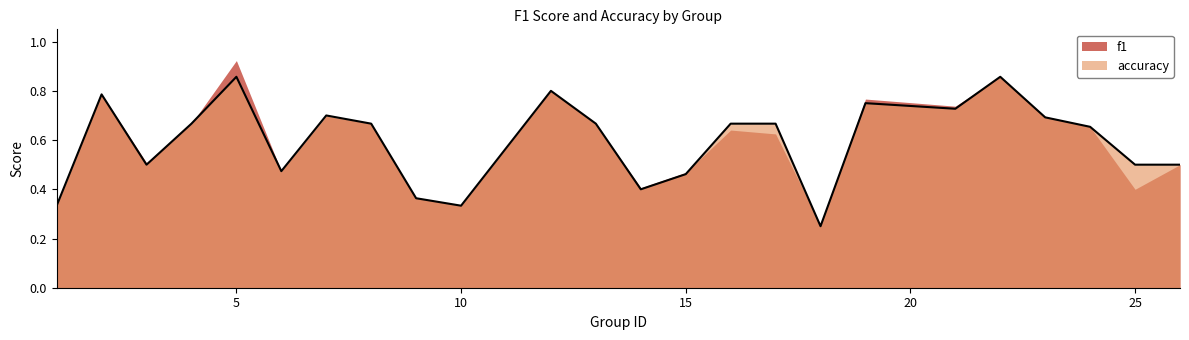

At which category does the data reach its first local valley?

3